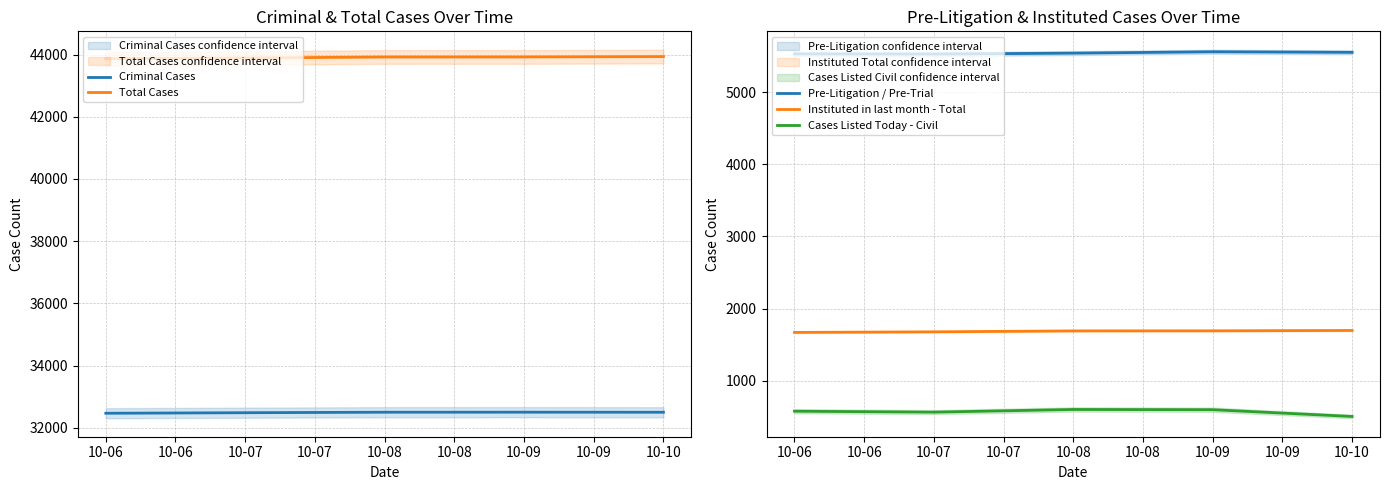

Is it true that Cases Listed Today - Civil equals 577 at 10-06?

True